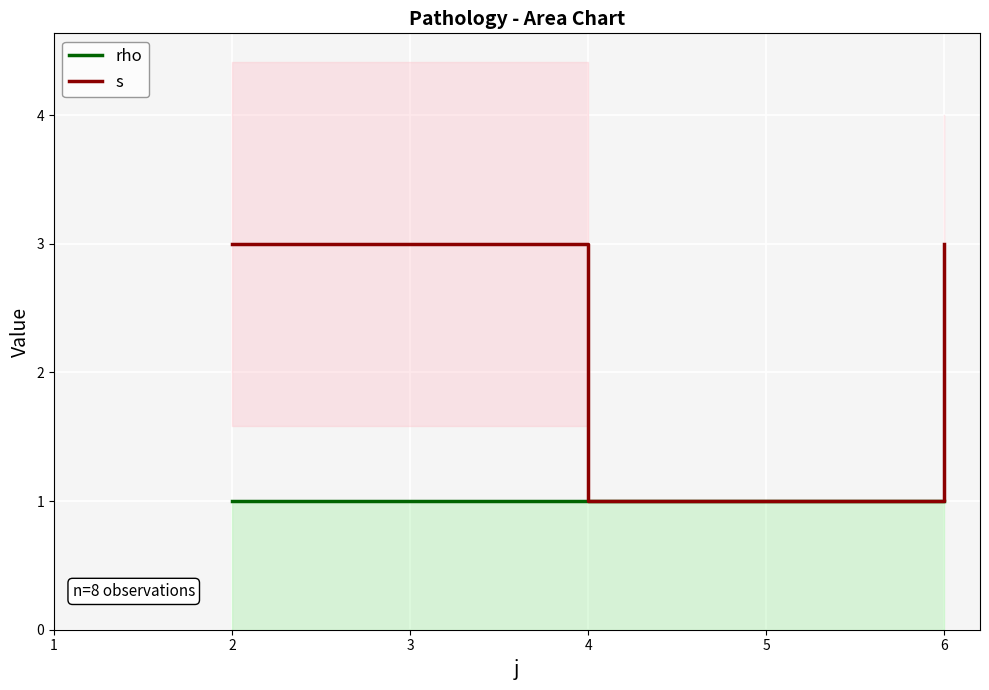

What is the minimum value shown in the chart?

1